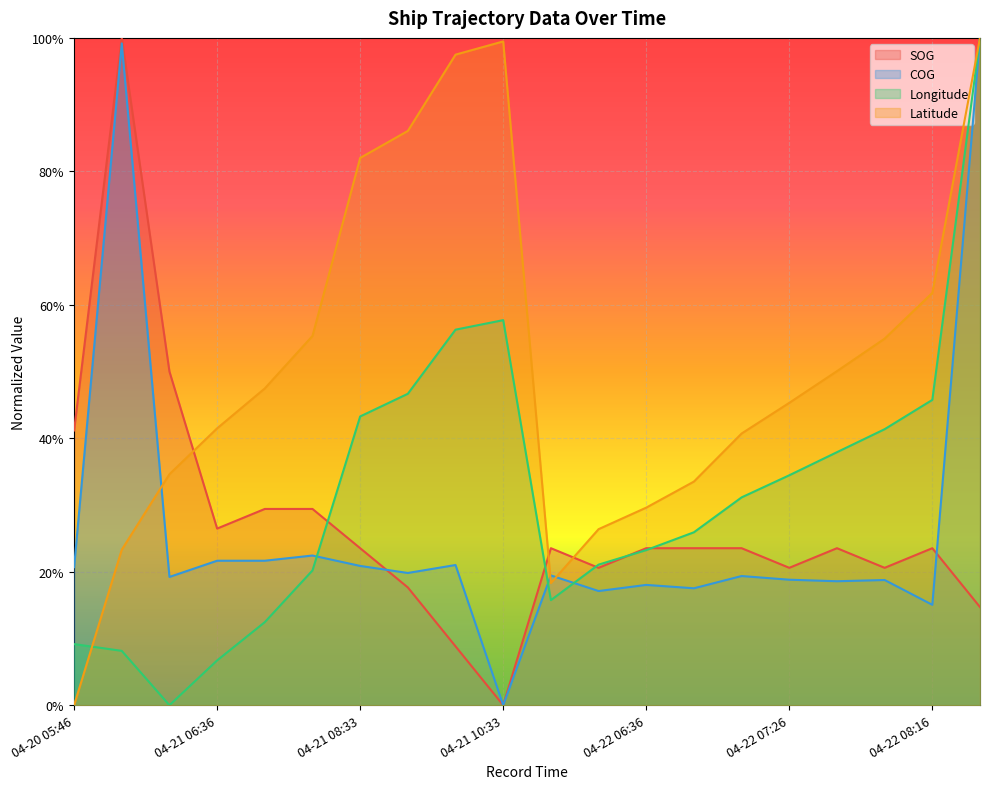

What is the difference between the second highest and minimum values in the Latitude series?

1.0